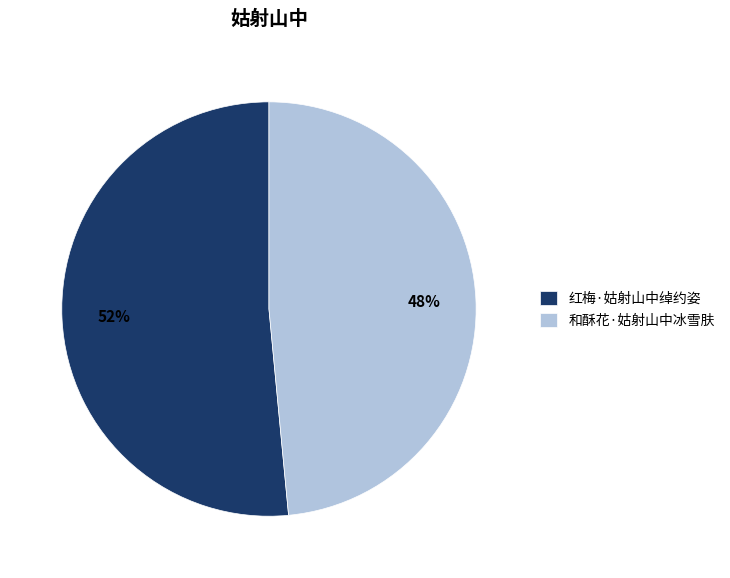

How many segments does this pie chart have?

2